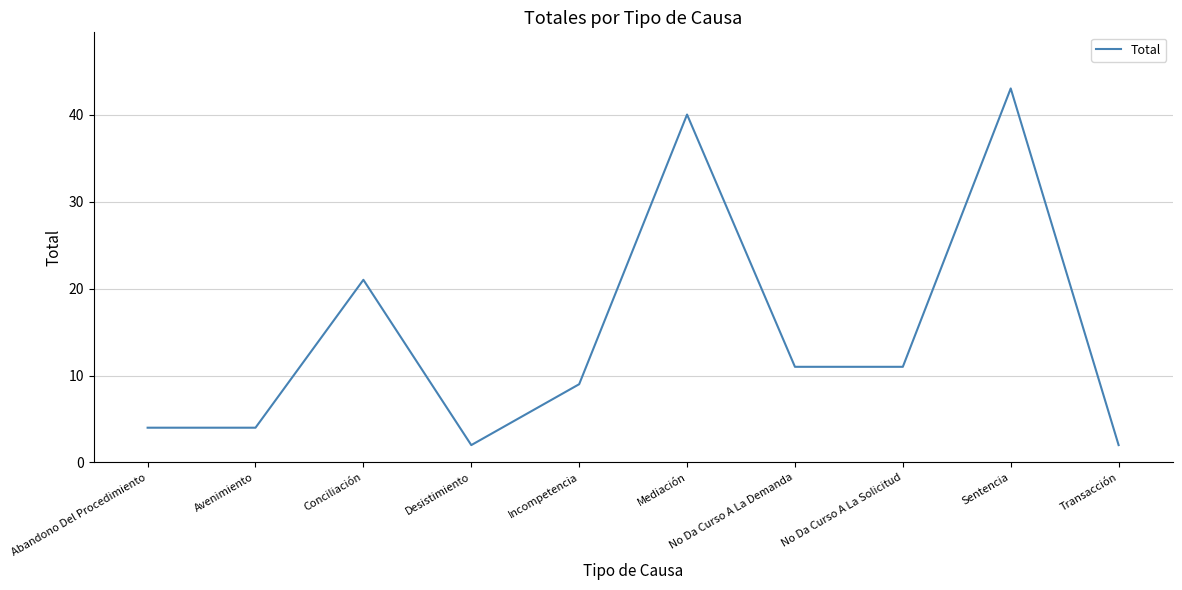

What is the ratio of the value at Abandono Del Procedimiento to the value at Mediación?

0.1